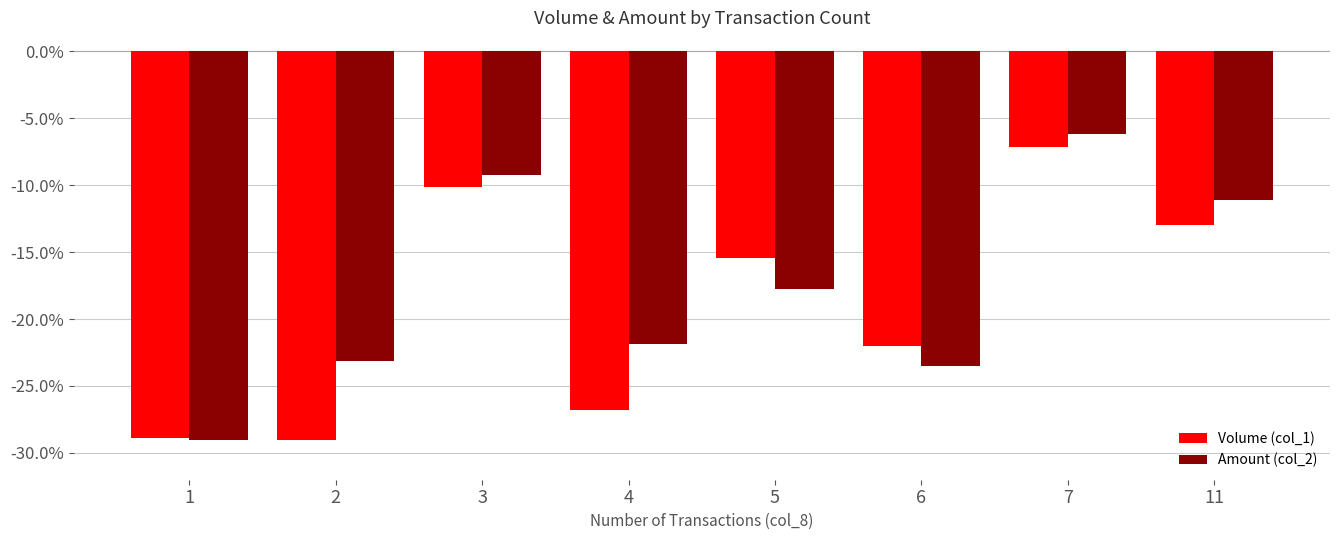

Reading right to left, what are all the values shown in this chart?

Volume (col_1): 11=-13.0	7=-7.1	6=-22.0	5=-15.5	4=-26.8	3=-10.1	2=-29.0	1=-28.9
Amount (col_2): 11=-11.1	7=-6.2	6=-23.5	5=-17.7	4=-21.8	3=-9.2	2=-23.1	1=-29.0